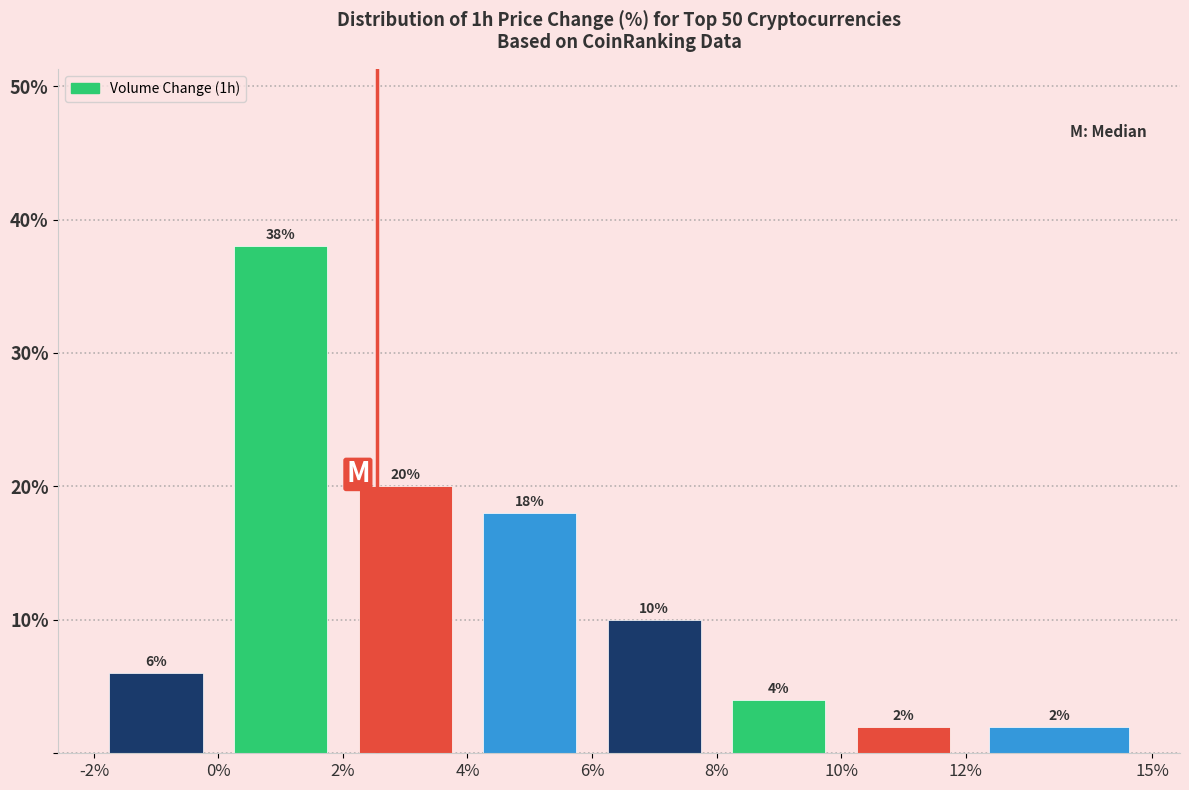

Reading left to right, transcribe this chart: for each bar, give the range it covers on the x-axis and its height.

-2% to 0%: 6
0% to 2%: 38
2% to 4%: 20
4% to 6%: 18
6% to 8%: 10
8% to 10%: 4
10% to 12%: 2
12% to 15%: 2